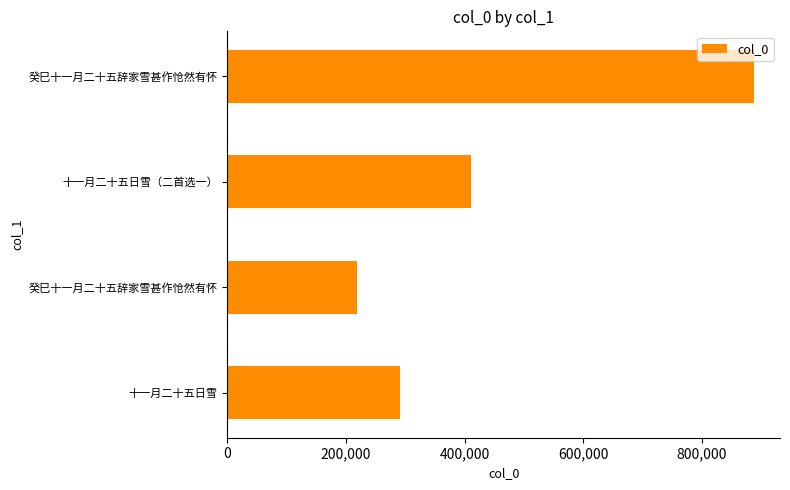

Where is the data nearest to the value 552872?

十一月二十五日雪（二首选一）